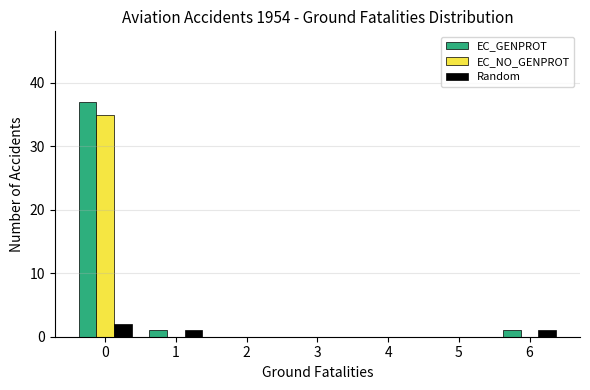

Is it true that EC_GENPROT equals 1 at 1?

True